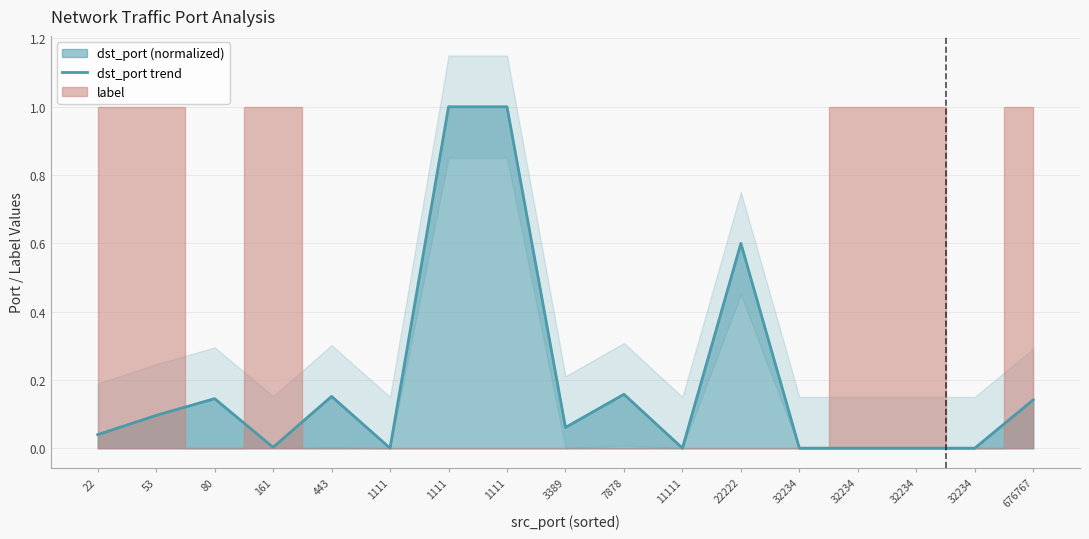

Reading left to right, what are all the values shown in this chart?

22=0.0	53=0.1	80=0.1	161=0.0	443=0.2	1111=0.0	1111=1.0	1111=1.0	3389=0.1	7878=0.2	11111=0.0	22222=0.6	32234=0.0	32234=0.0	32234=0.0	32234=0.0	676767=0.1